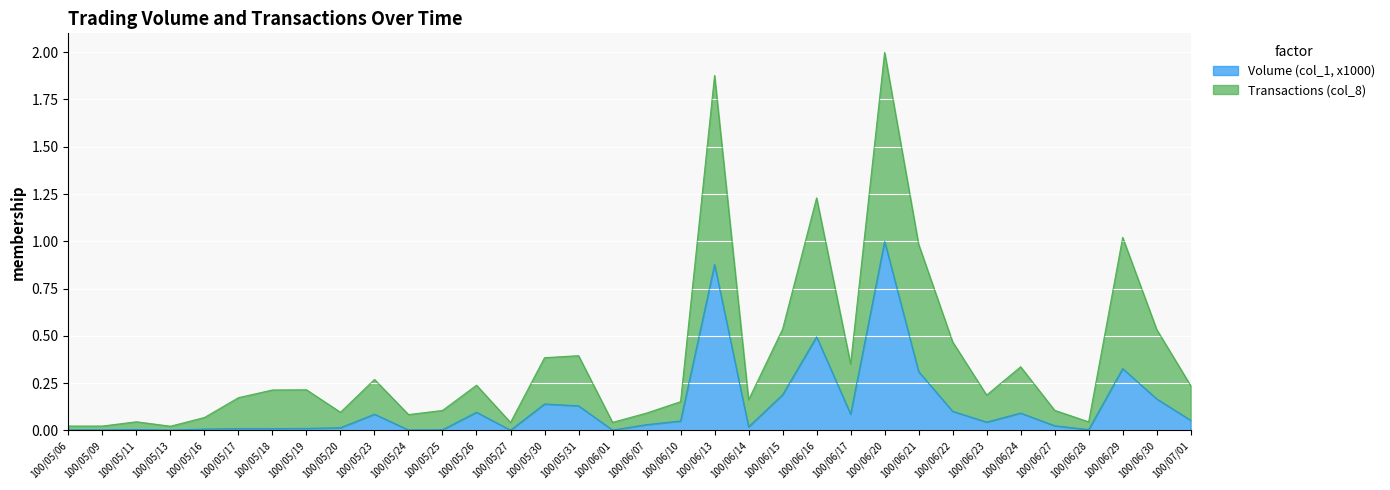

What is the label of the 24th point from the right?

100/05/24